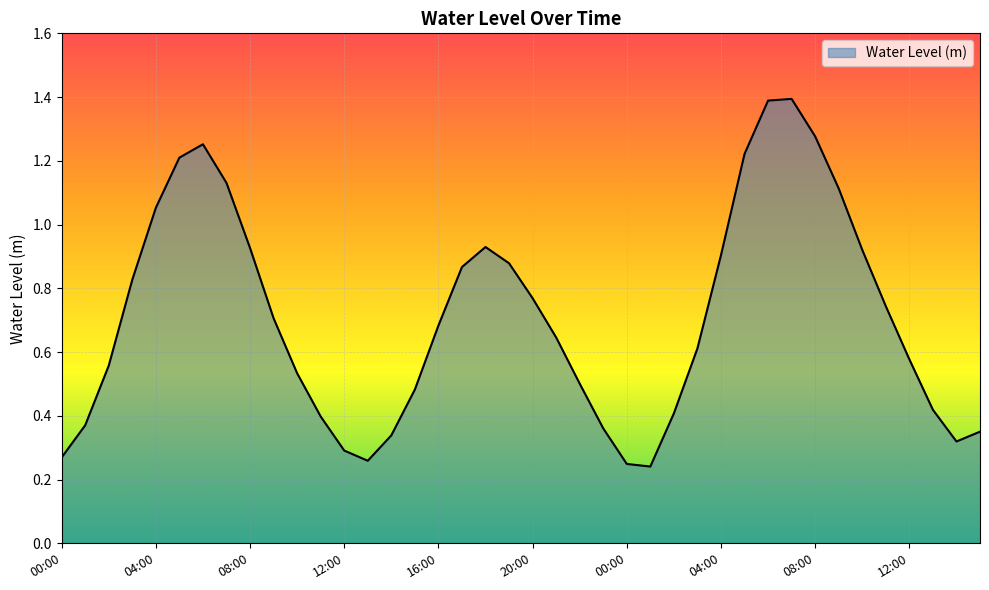

What is the maximum value shown in the chart?

1.4